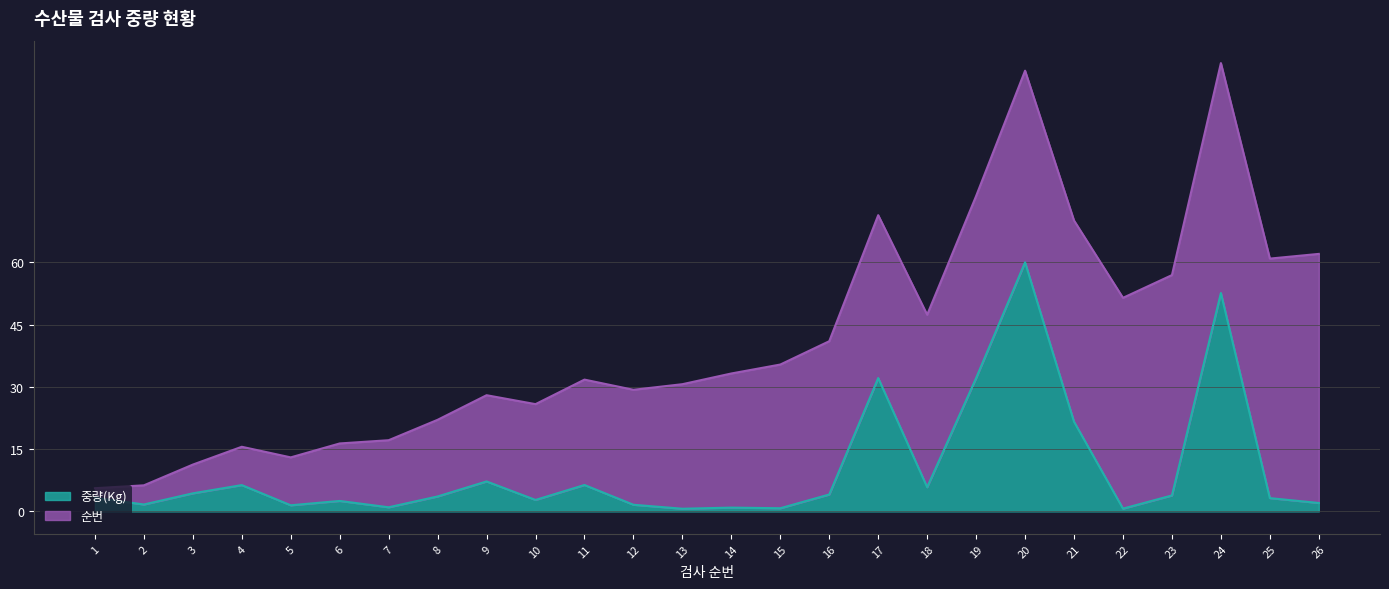

What is the average value?

10.1